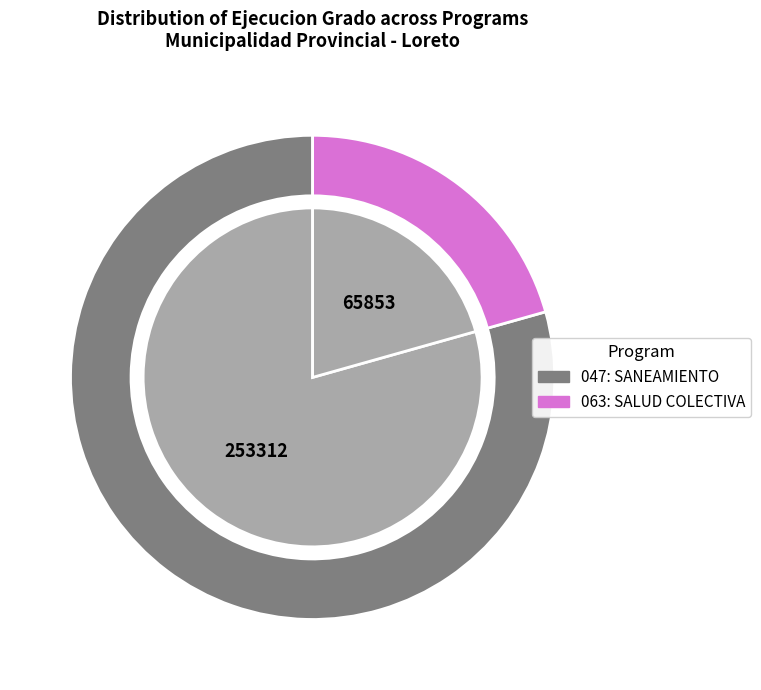

Do 063: SALUD COLECTIVA and 047: SANEAMIENTO together represent more than half of the pie?

Yes